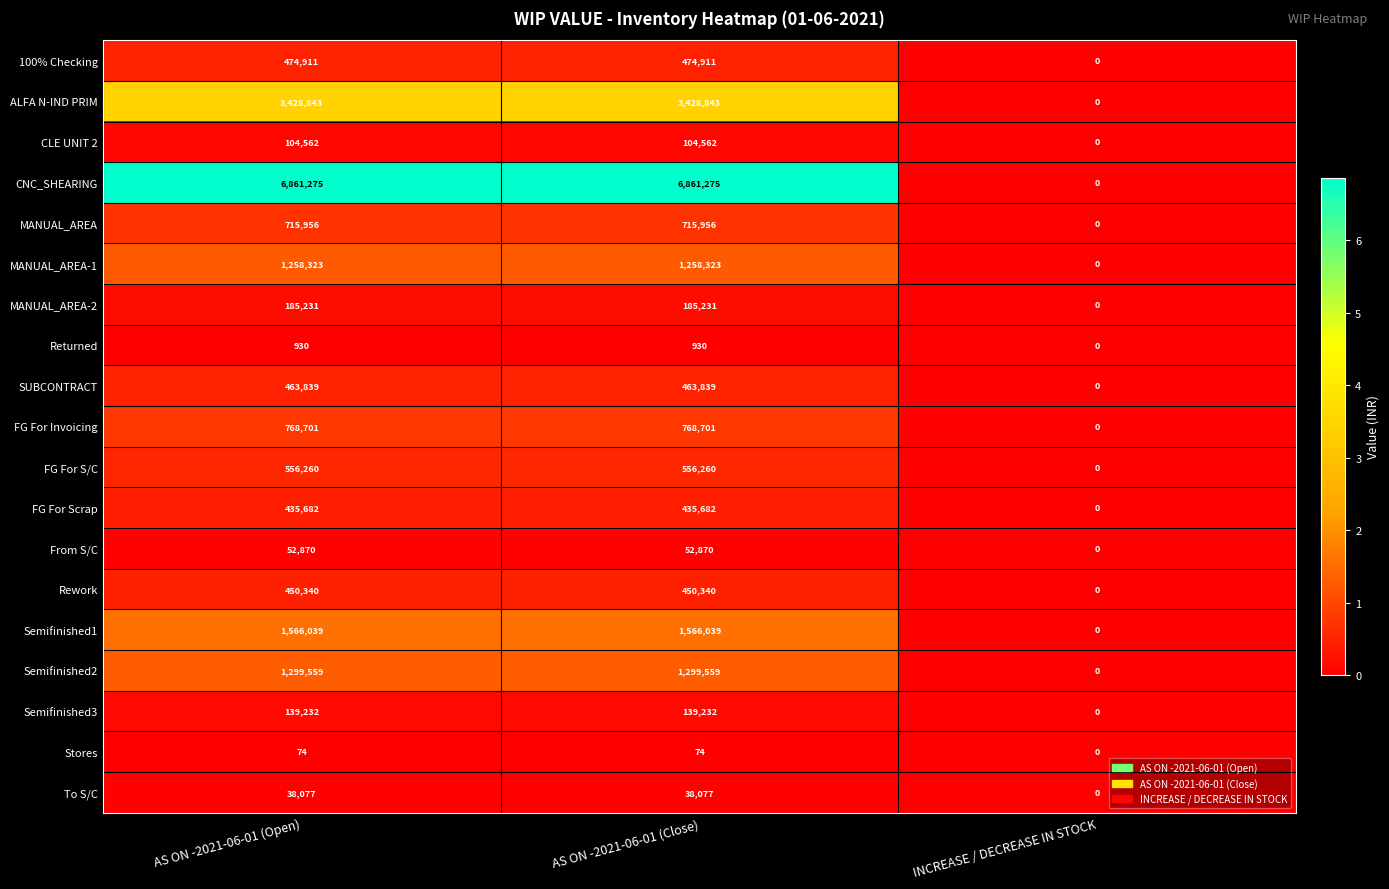

Which series has the largest total across all categories?

CNC_SHEARING